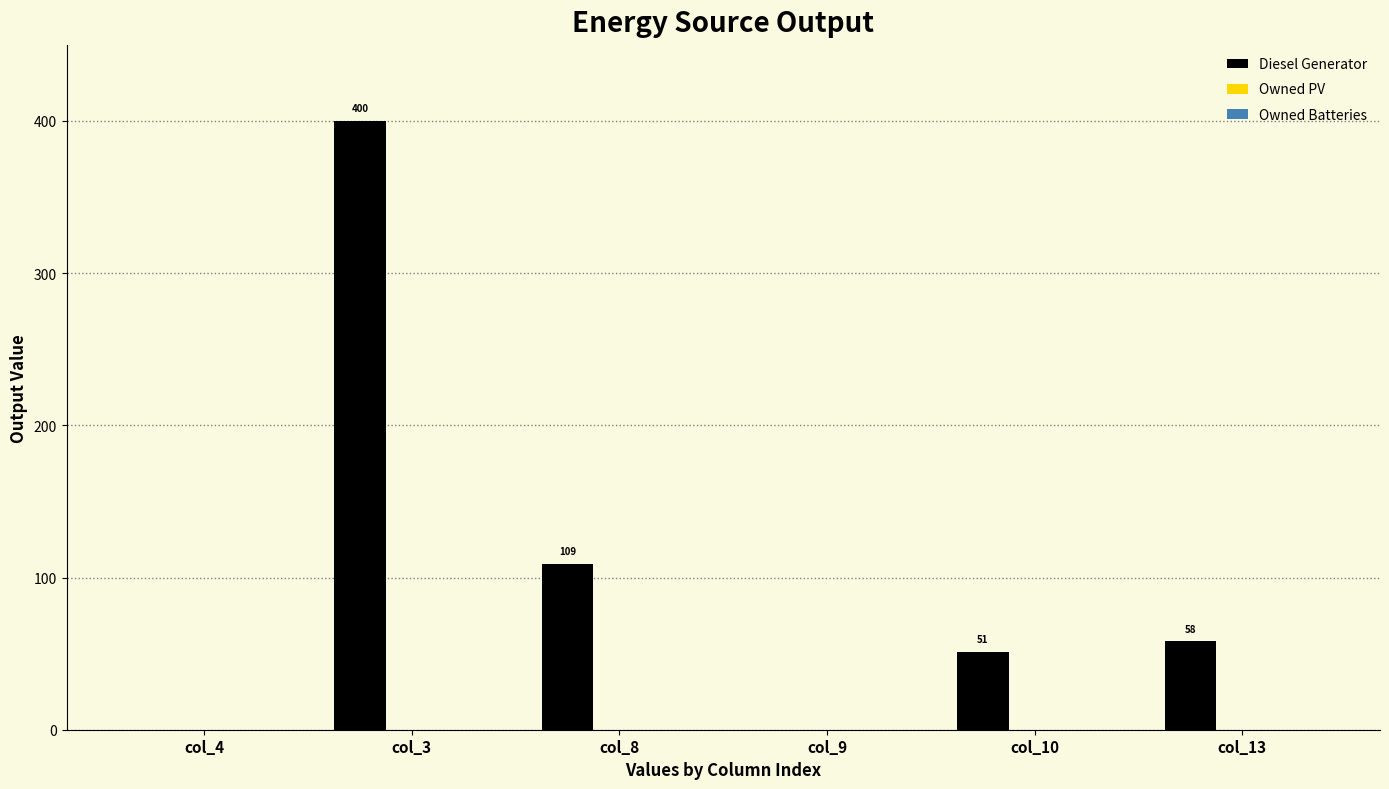

At which label is the value closest to 200?

col_8